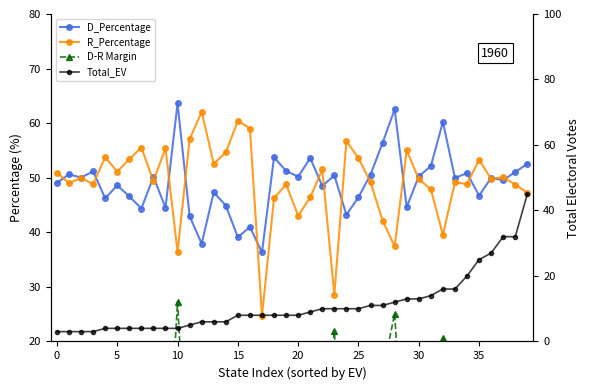

What is the difference between the highest and lowest values at 18?

46.3